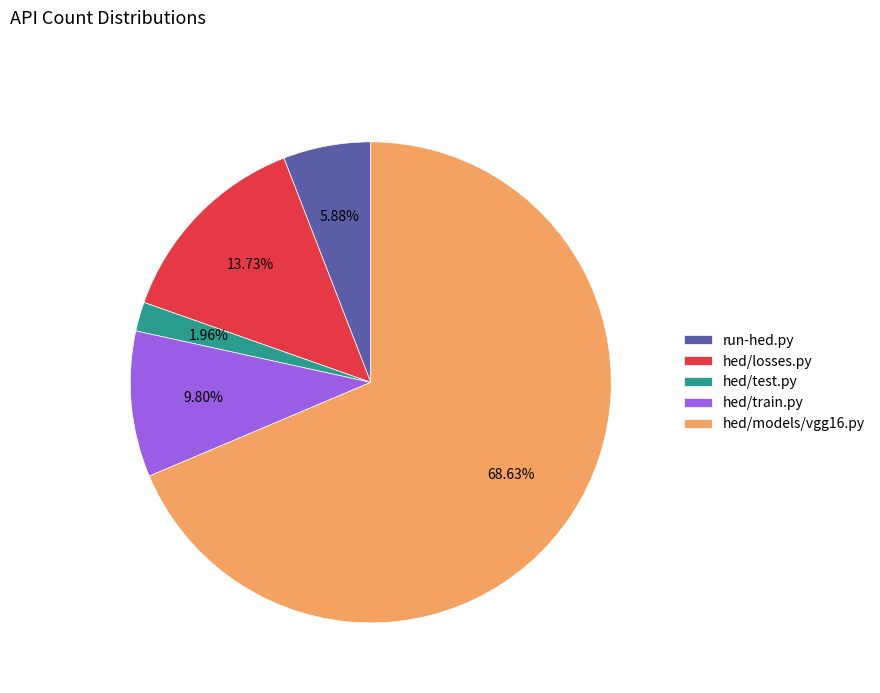

What percentage is NOT represented by hed/test.py?

98.0%